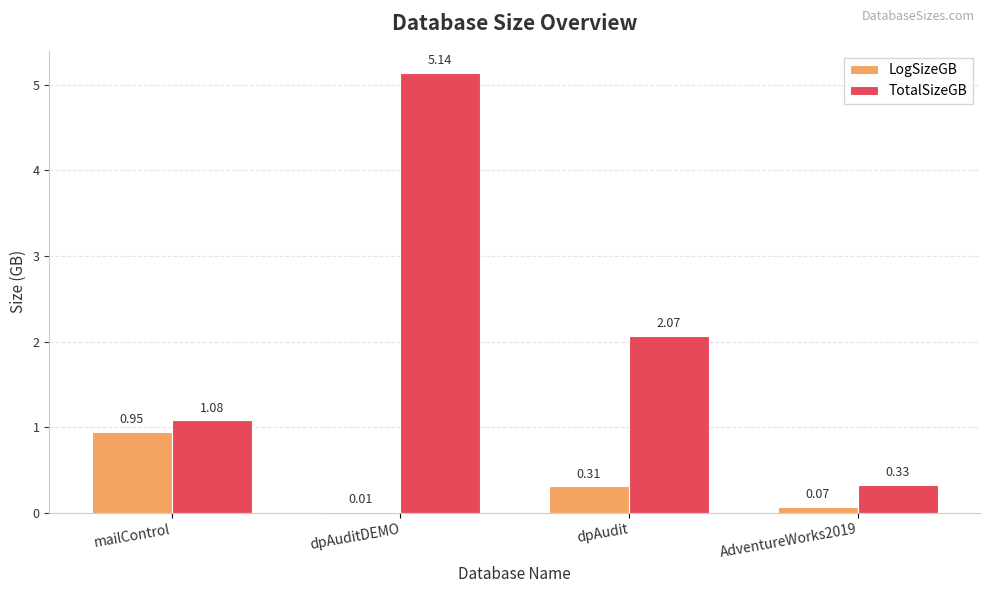

The value of LogSizeGB at dpAudit is 0.5. True or false?

False